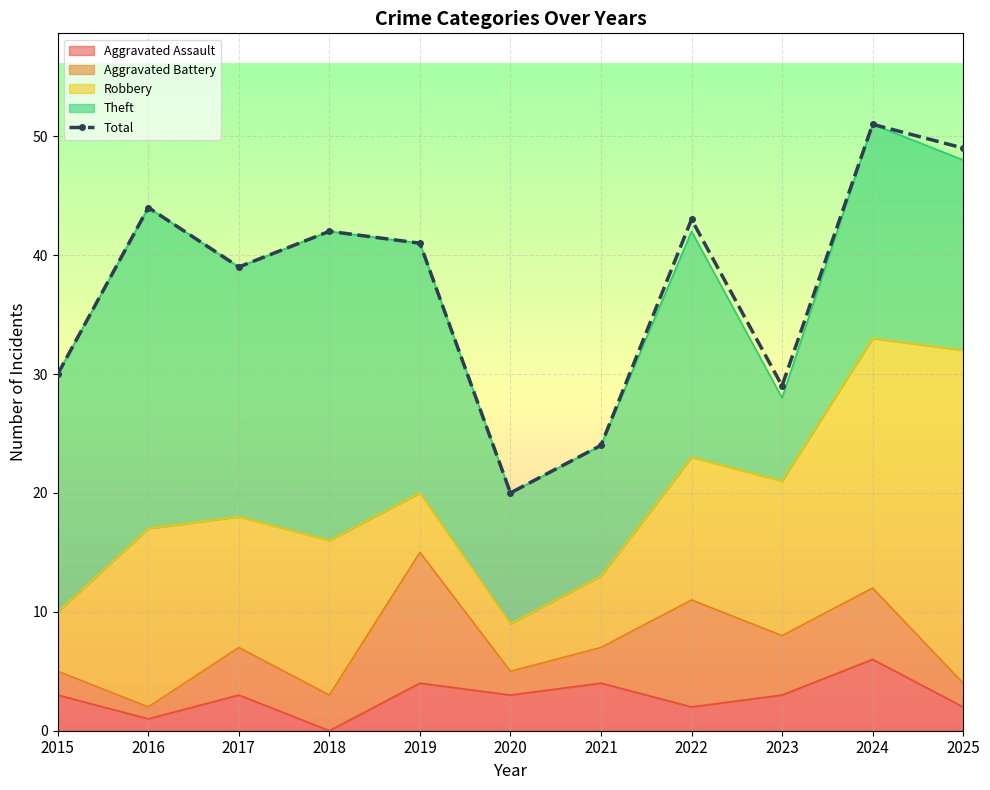

Where does the data first go above 41?

2016